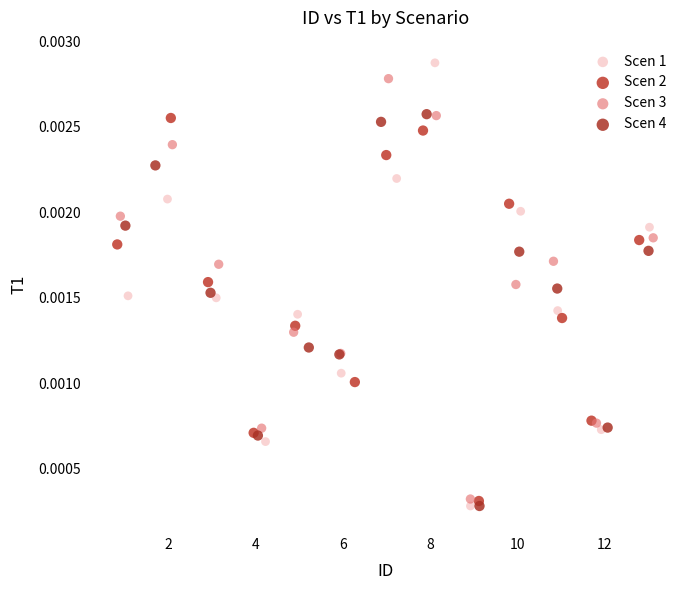

What are all the series names shown in the legend?

Scen 1, Scen 2, Scen 3, Scen 4